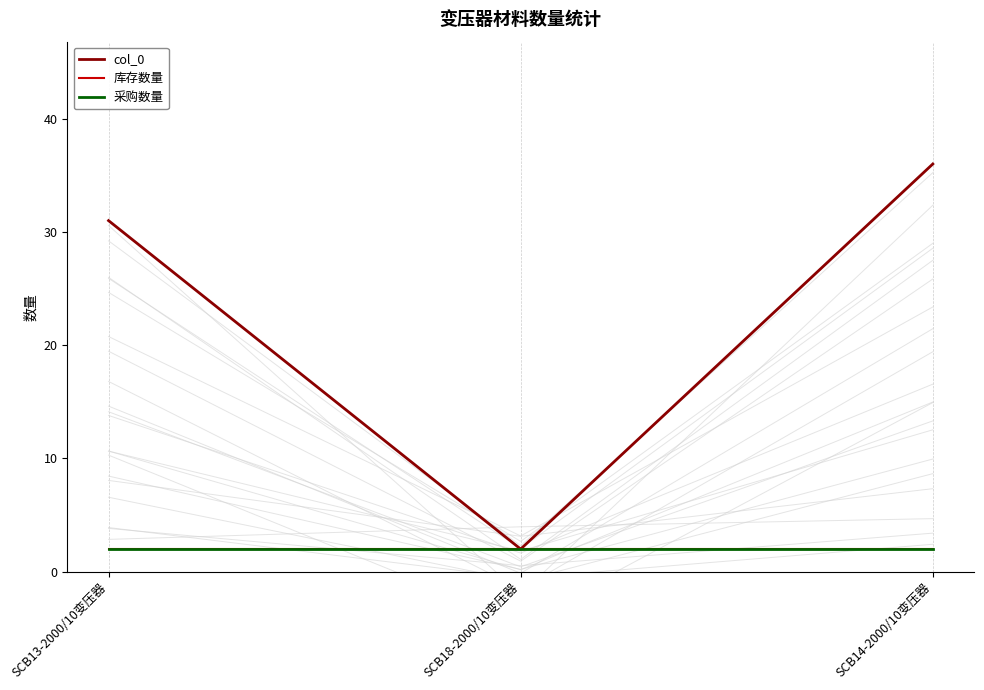

Rank the categories by 库存数量 value from lowest to highest.

SCB13-2000/10变压器, SCB18-2000/10变压器, SCB14-2000/10变压器